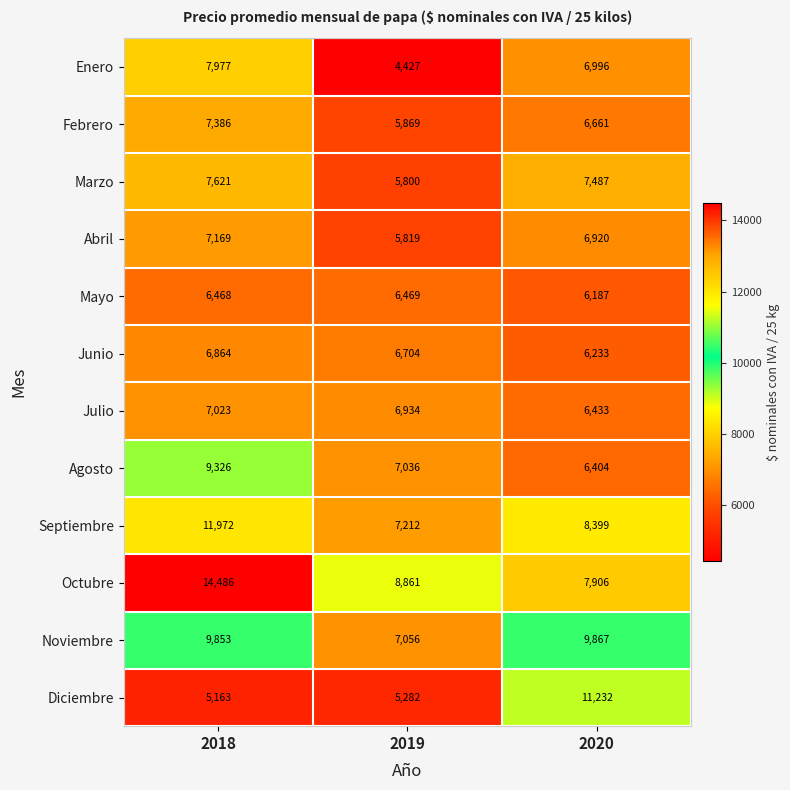

Which series has the largest total across all categories?

Octubre